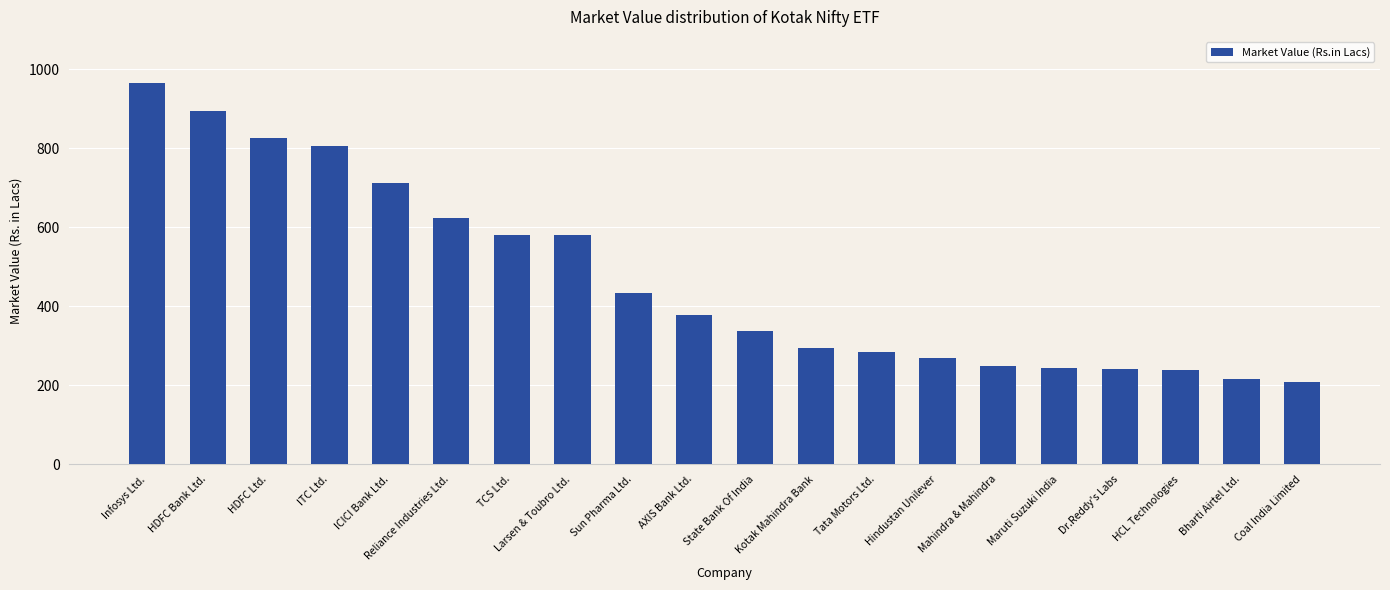

What is the difference between the values at ITC Ltd. and Sun Pharma Ltd.?

372.7